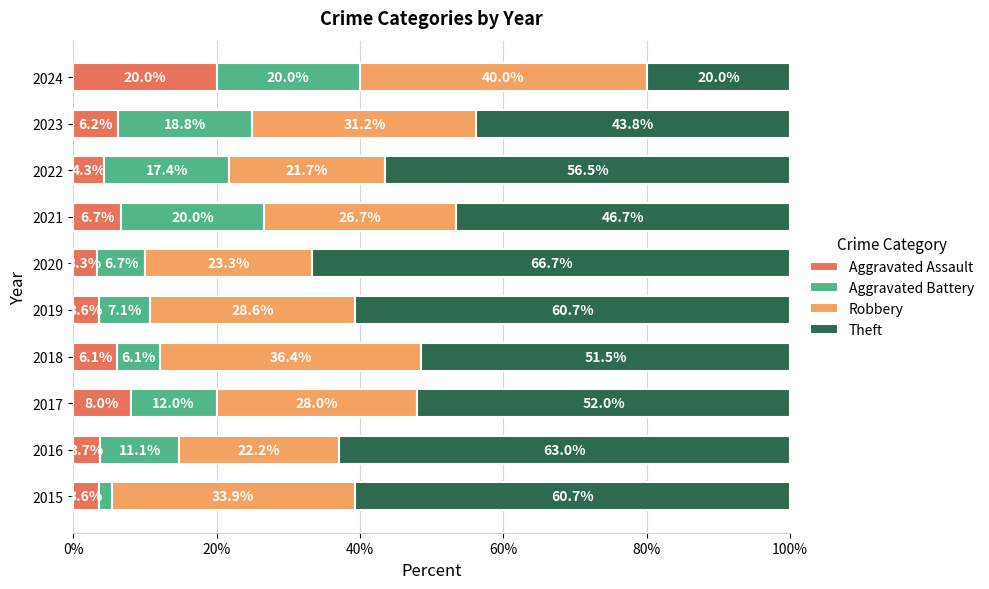

True or false: Aggravated Assault has a value of 8.0 at 2017.

True